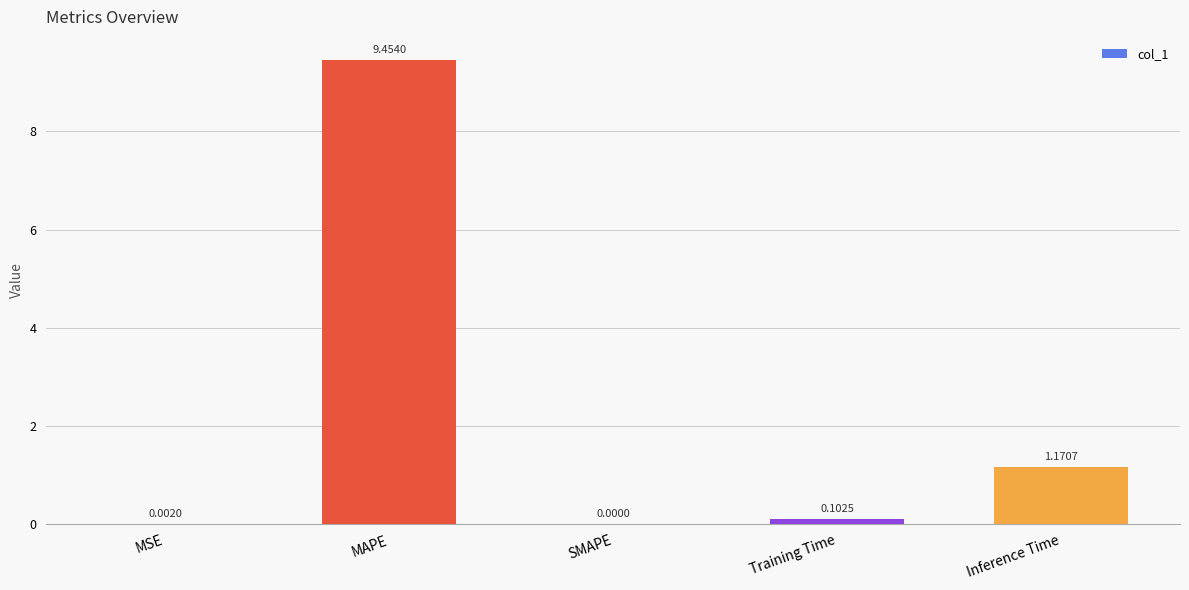

What is the sum of the values at MAPE and MSE?

9.5